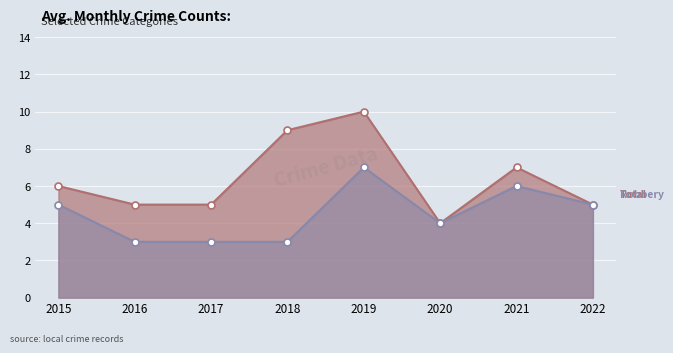

How many lines are shown in the chart?

2